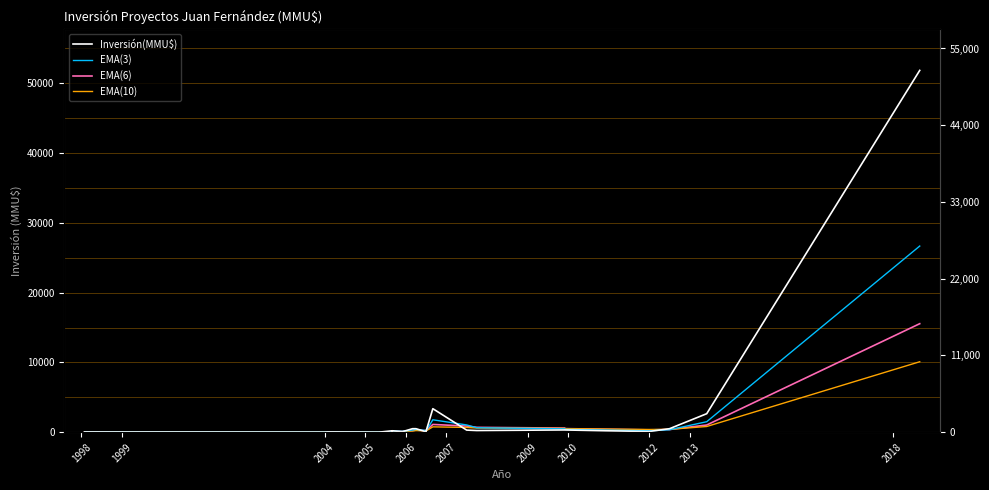

Rank the series by their maximum value, from lowest to highest.

EMA(10), EMA(6), EMA(3), Inversión(MMU$)